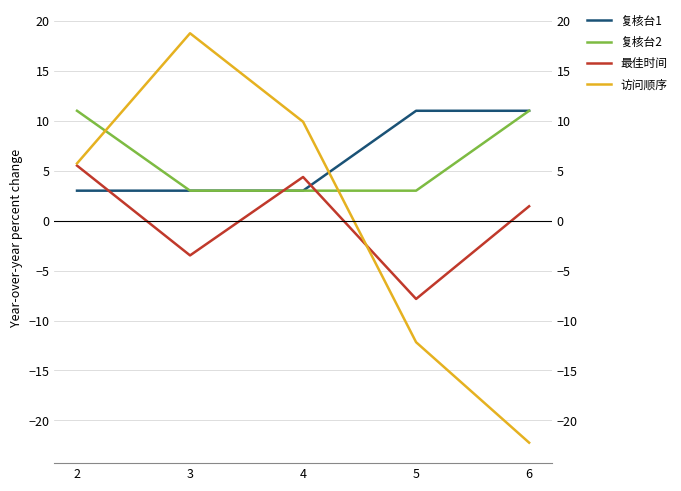

Is it true that 复核台2 equals 0.7 at 3?

False